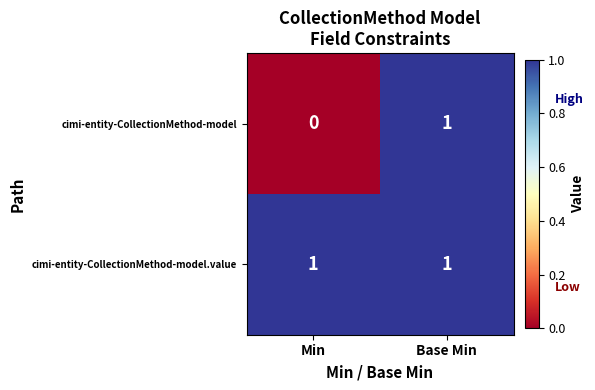

Which series has the largest total across all categories?

cimi-entity-CollectionMethod-model.value